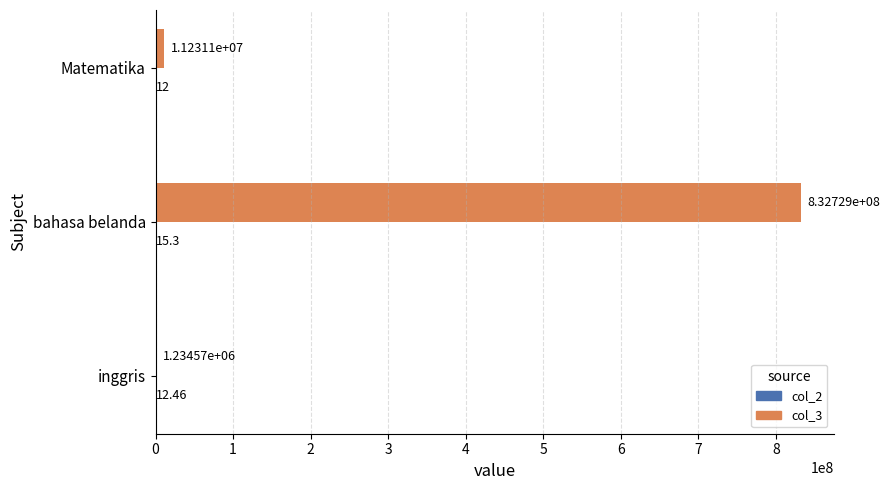

What is the total value across all series at Matematika?

11231102.0